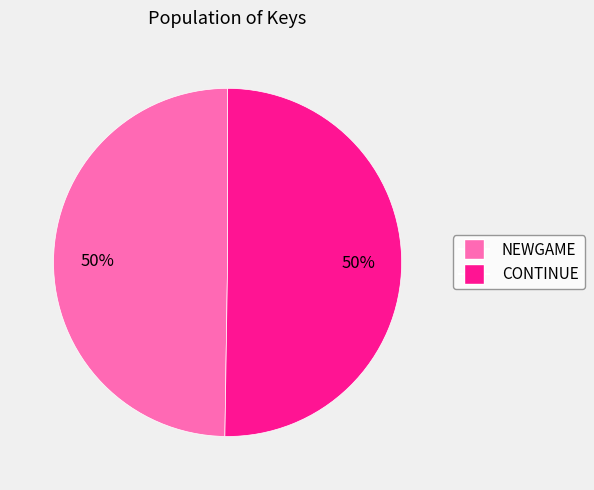

How many slices are in this pie chart?

2